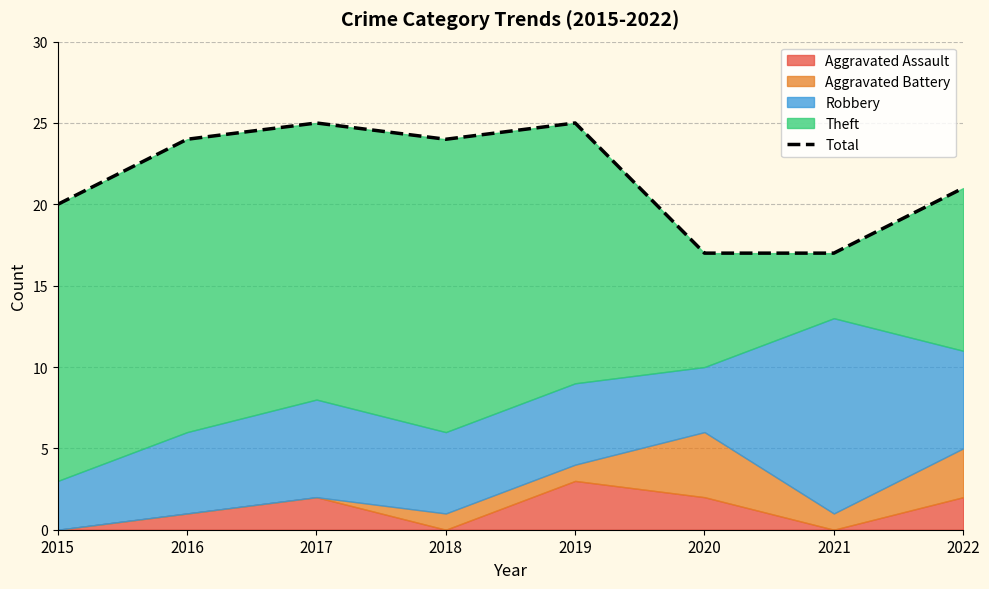

Rank the categories by value from highest to lowest.

2017, 2019, 2016, 2018, 2022, 2015, 2020, 2021